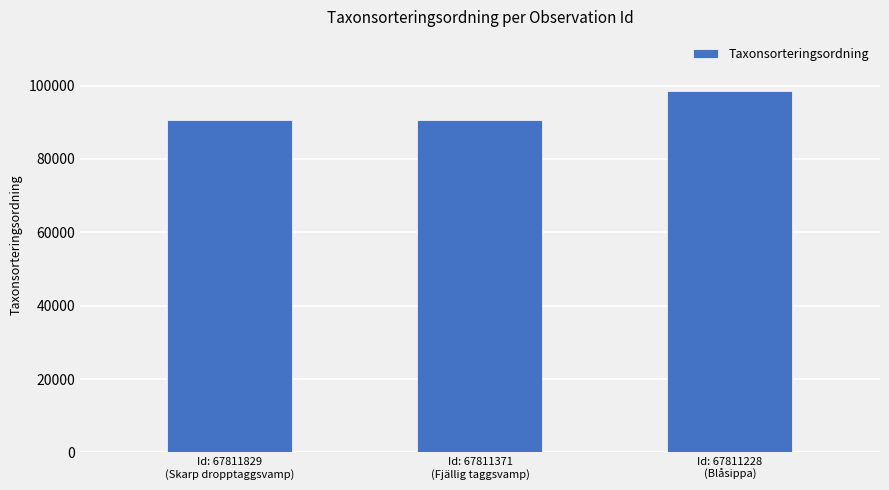

What is the difference between the maximum and minimum values?

7855